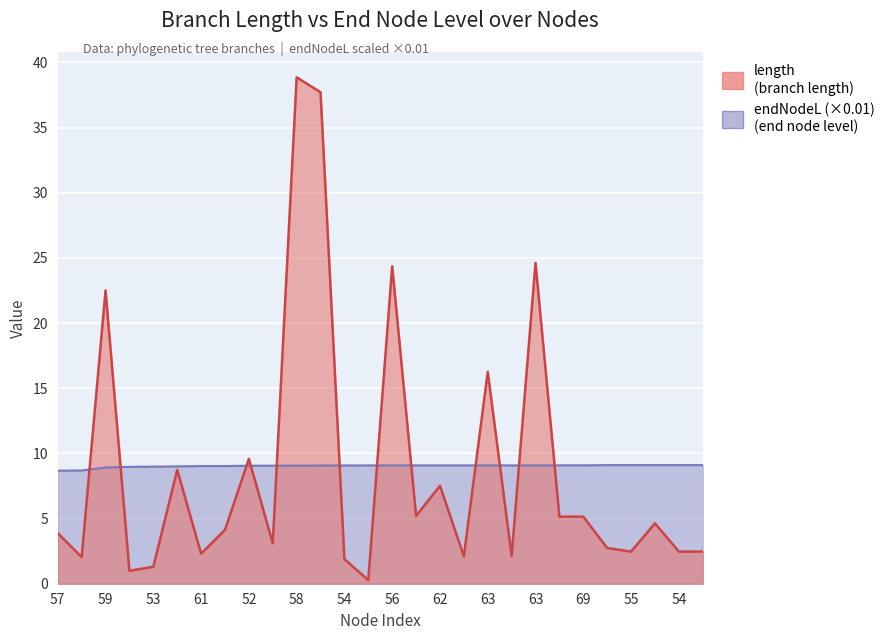

After their last crossing, which series has the higher values: endNodeL or length?

endNodeL